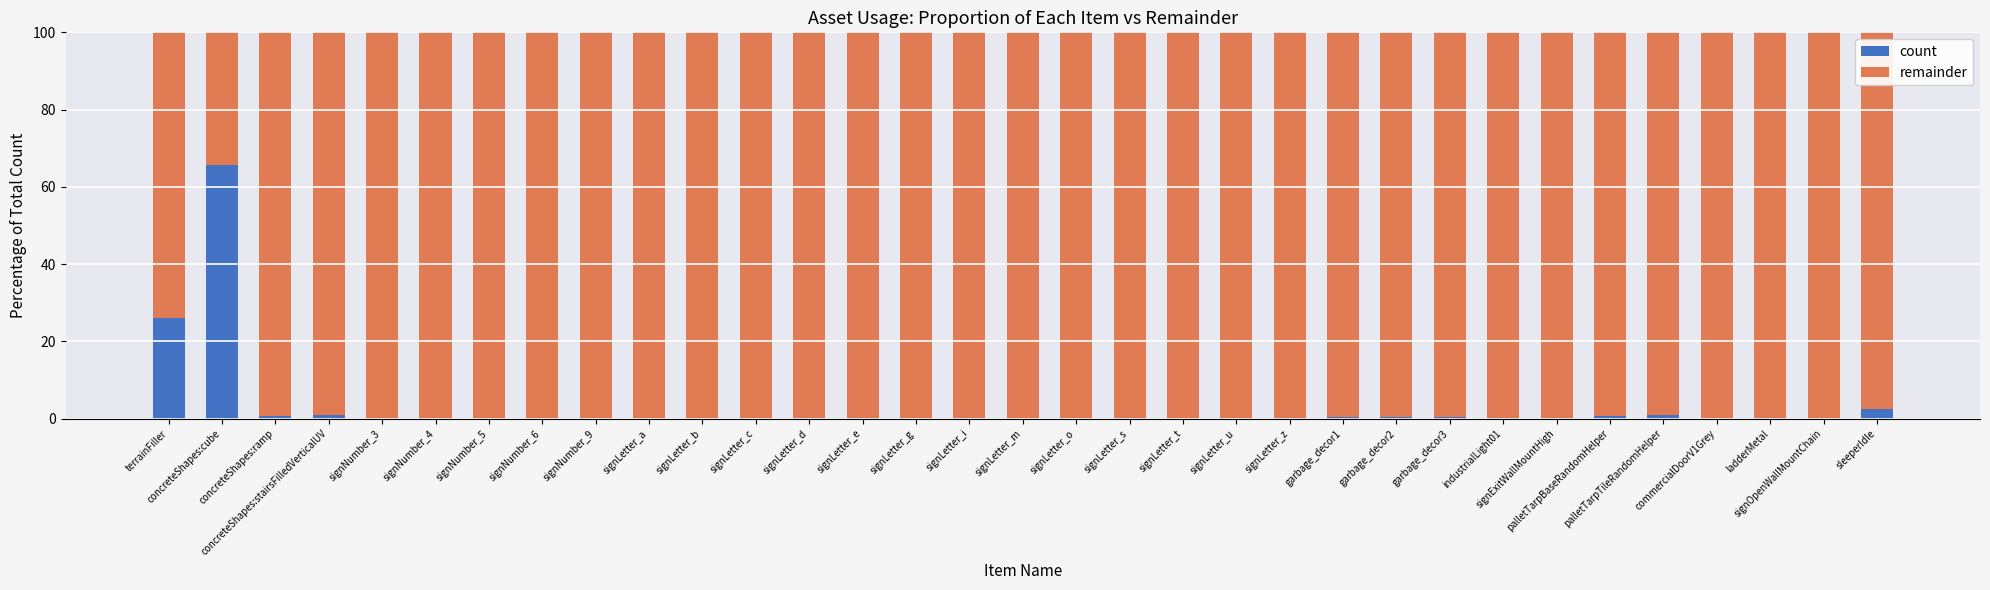

What is the highest value of the count series?

65.6